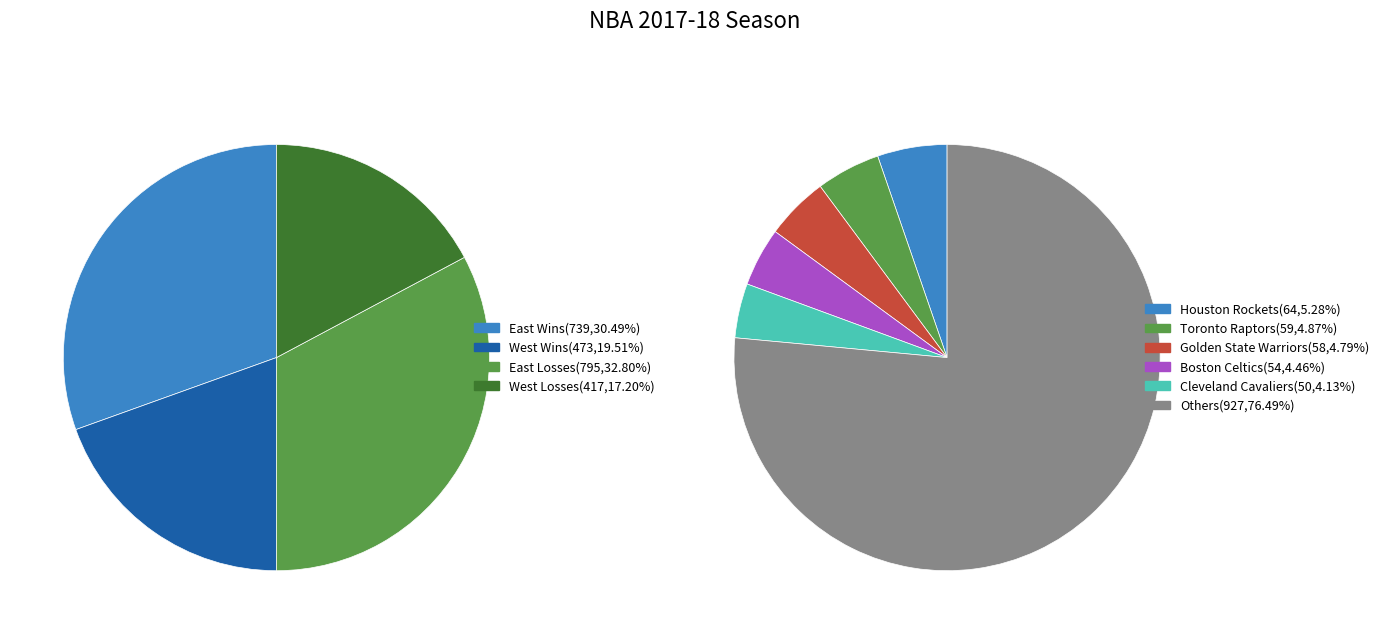

The Orlando Magic slice represents 1% of the pie. True or false?

False